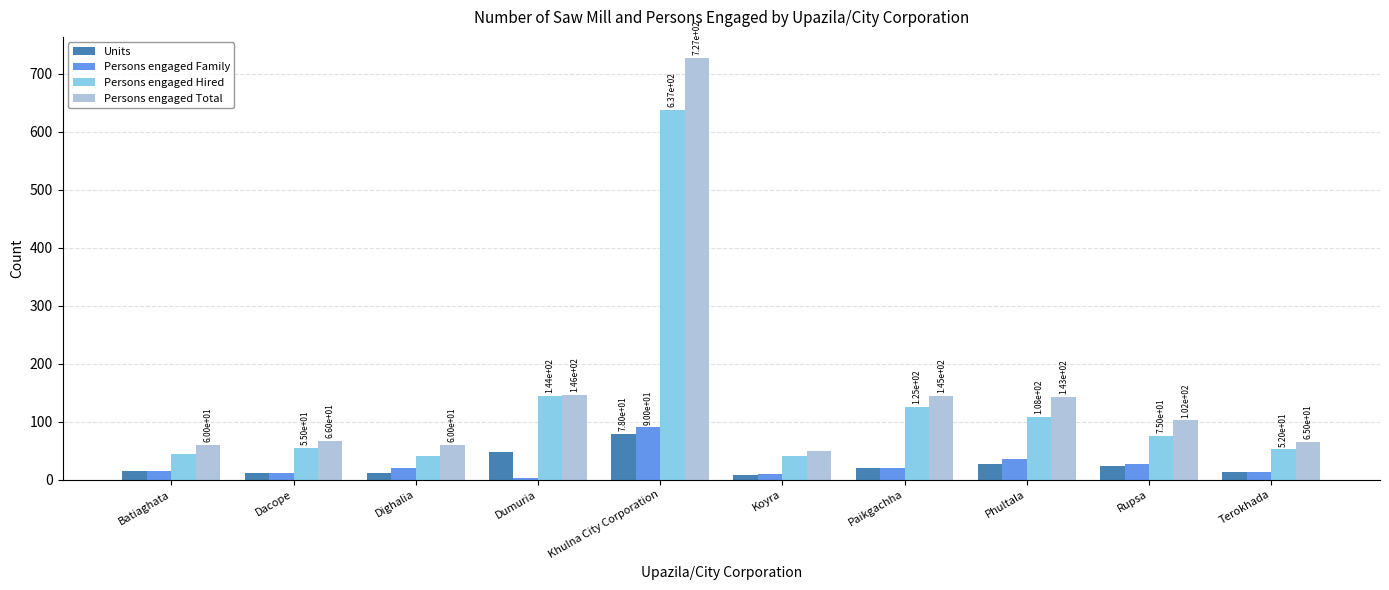

Between Phultala and Rupsa, which series saw the biggest shift?

Persons engaged Total